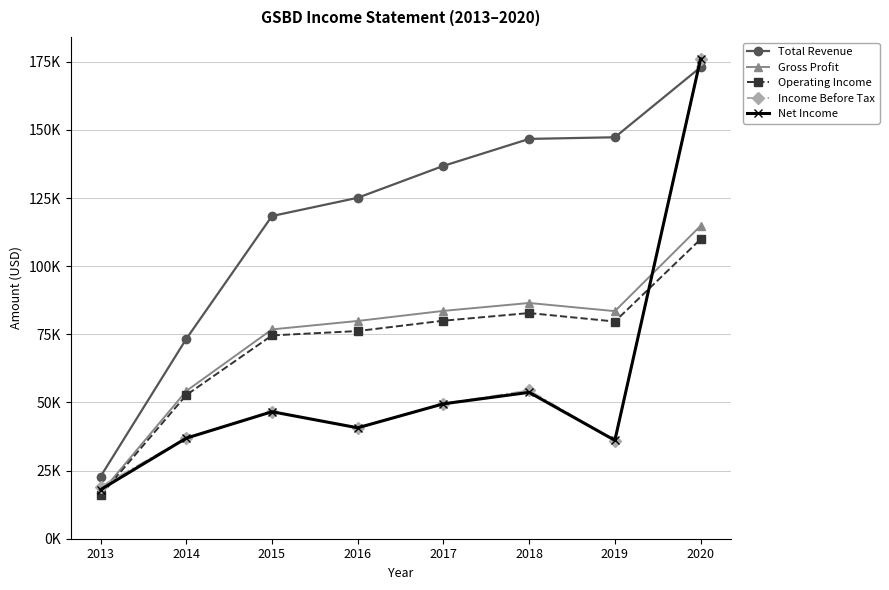

What are all the series names shown in the legend?

Total Revenue, Gross Profit, Operating Income, Income Before Tax, Net Income